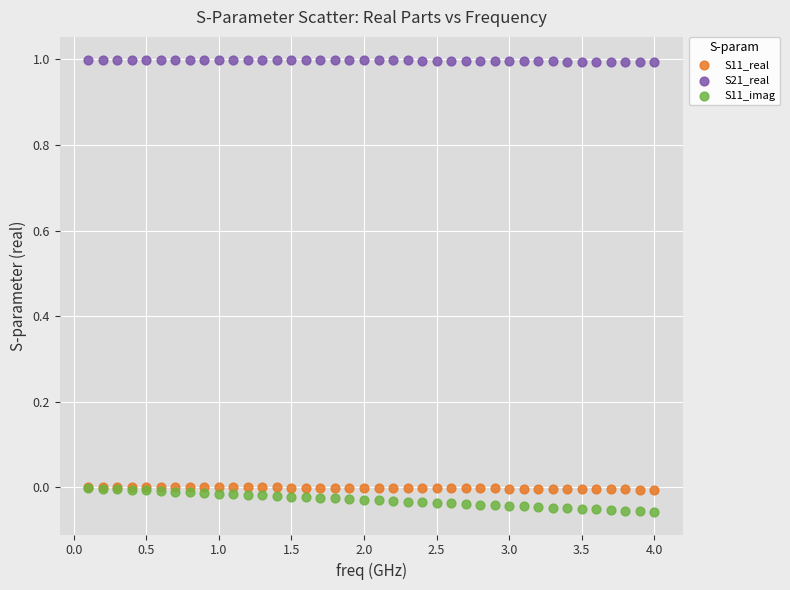

What are all the series names shown in the legend?

S11_real, S21_real, S11_imag